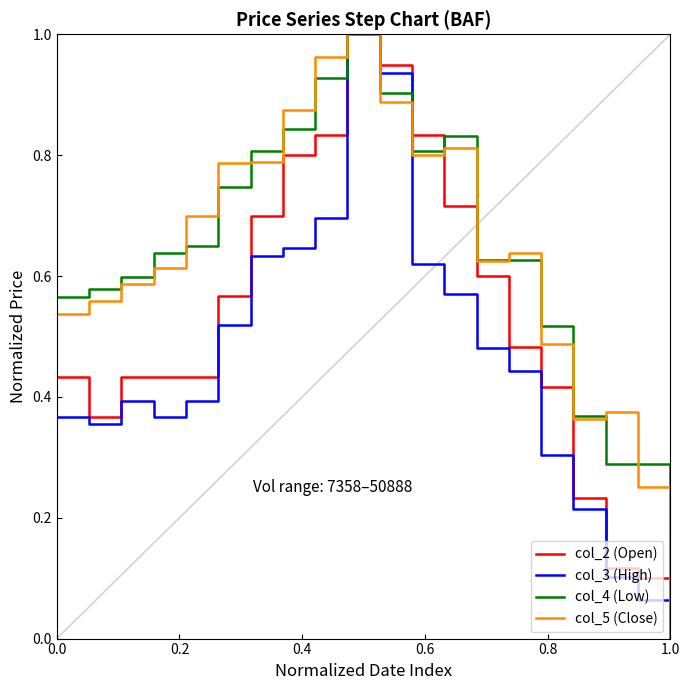

What is the highest value of the col_5 (Close) series?

1.0